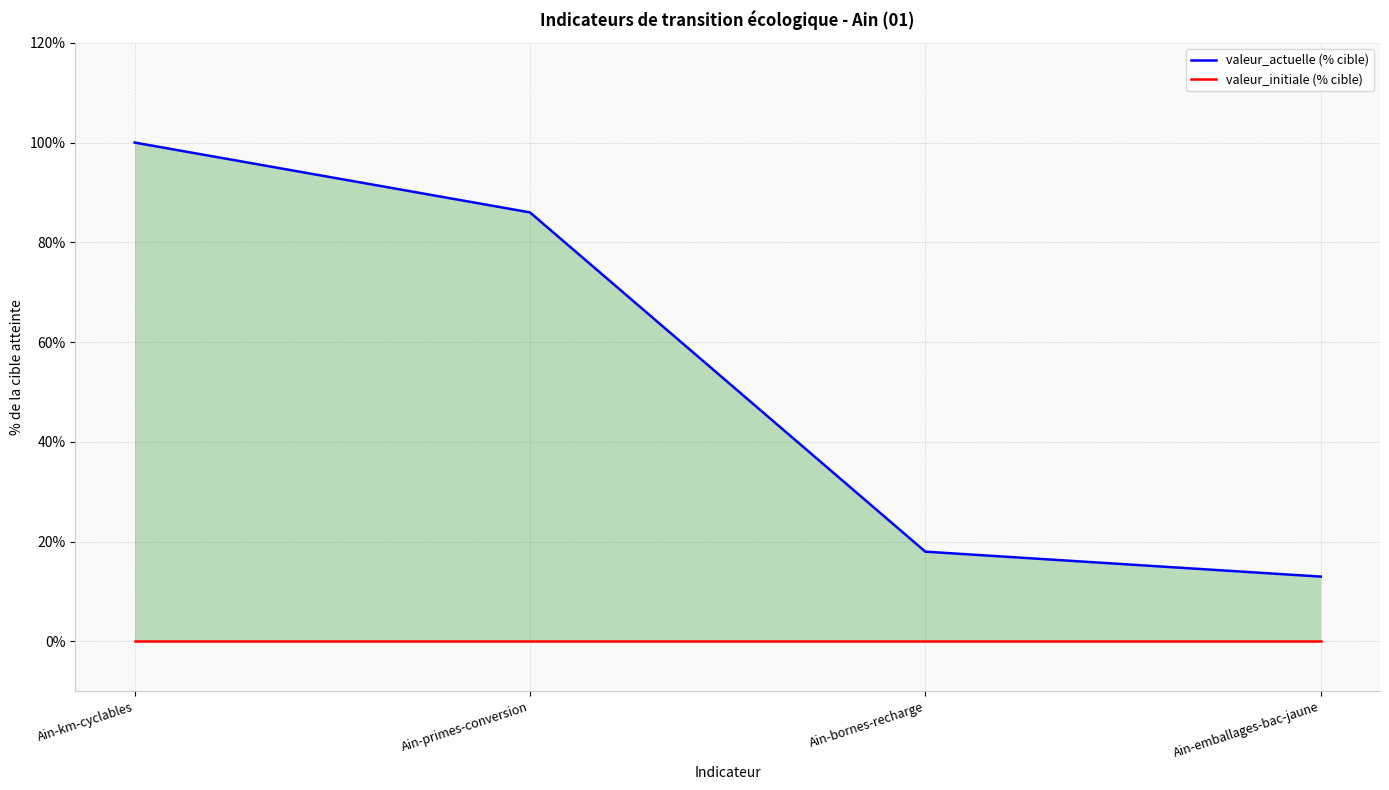

At which label is valeur_initiale (% cible) closest to 0?

Ain-km-cyclables